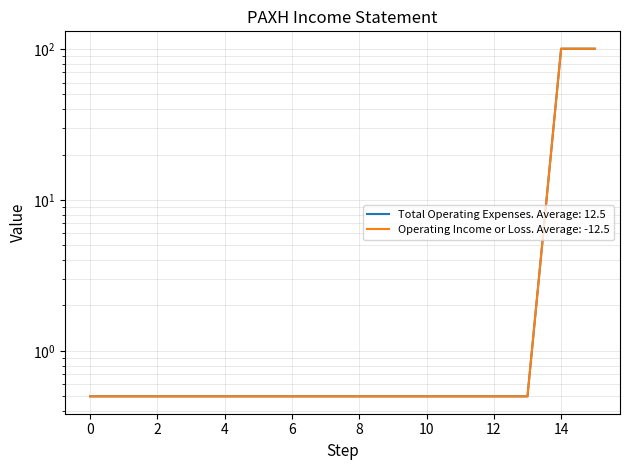

True or false: Operating Income or Loss has more than 0 points higher than both neighbors.

False